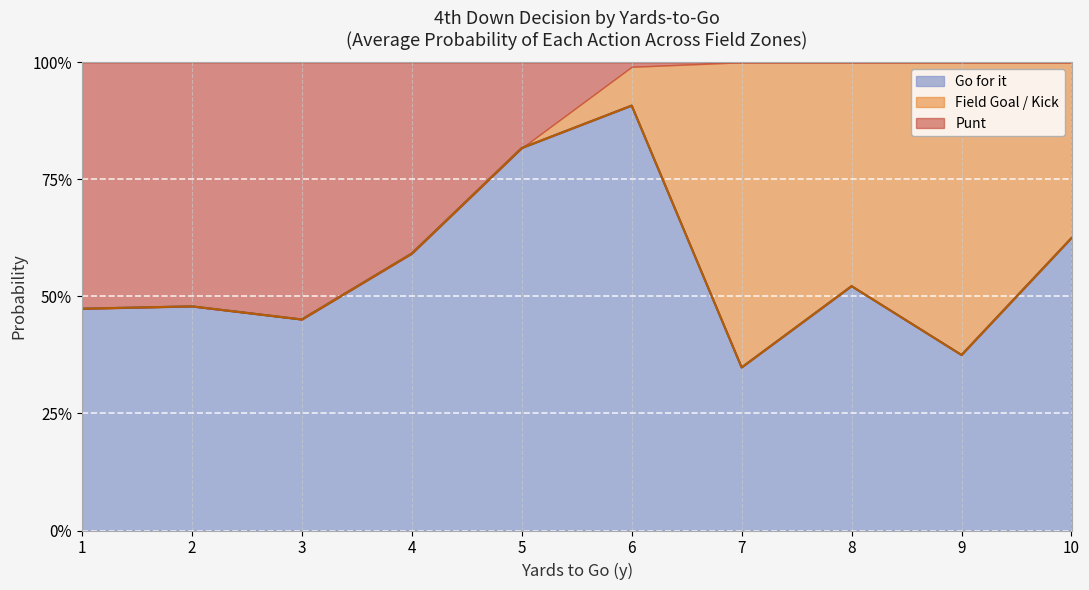

Does the chart display data point markers on the line(s)?

No